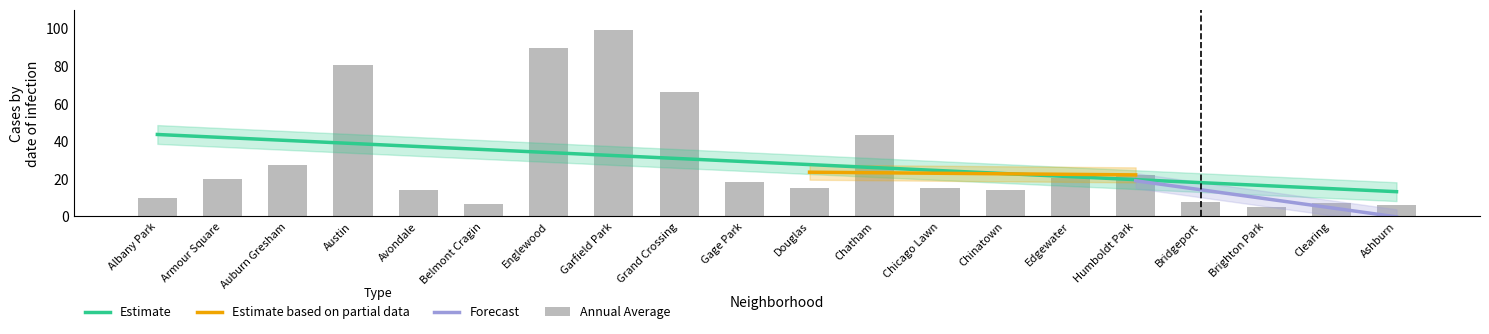

At which category is the sum across all series the highest?

Garfield Park